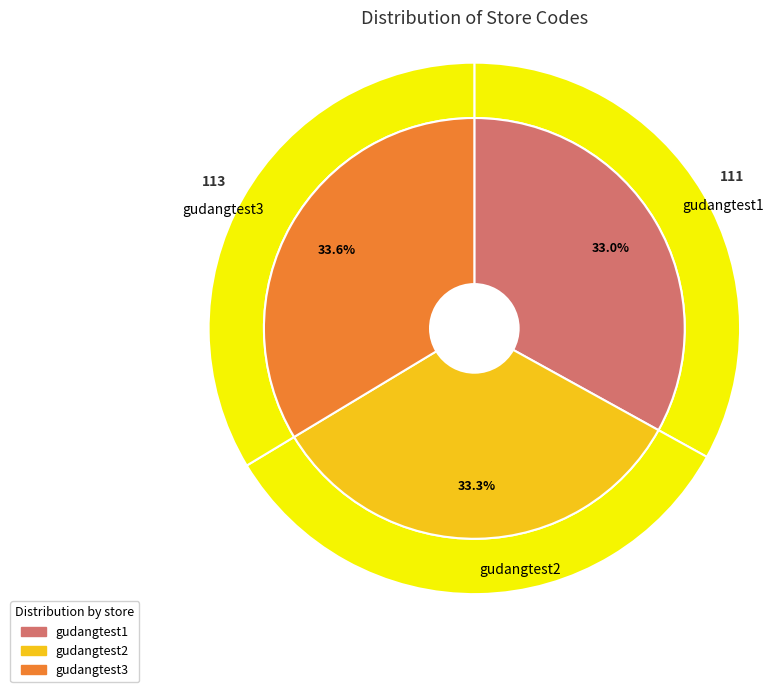

Which category has the smallest portion of the pie?

gudangtest1